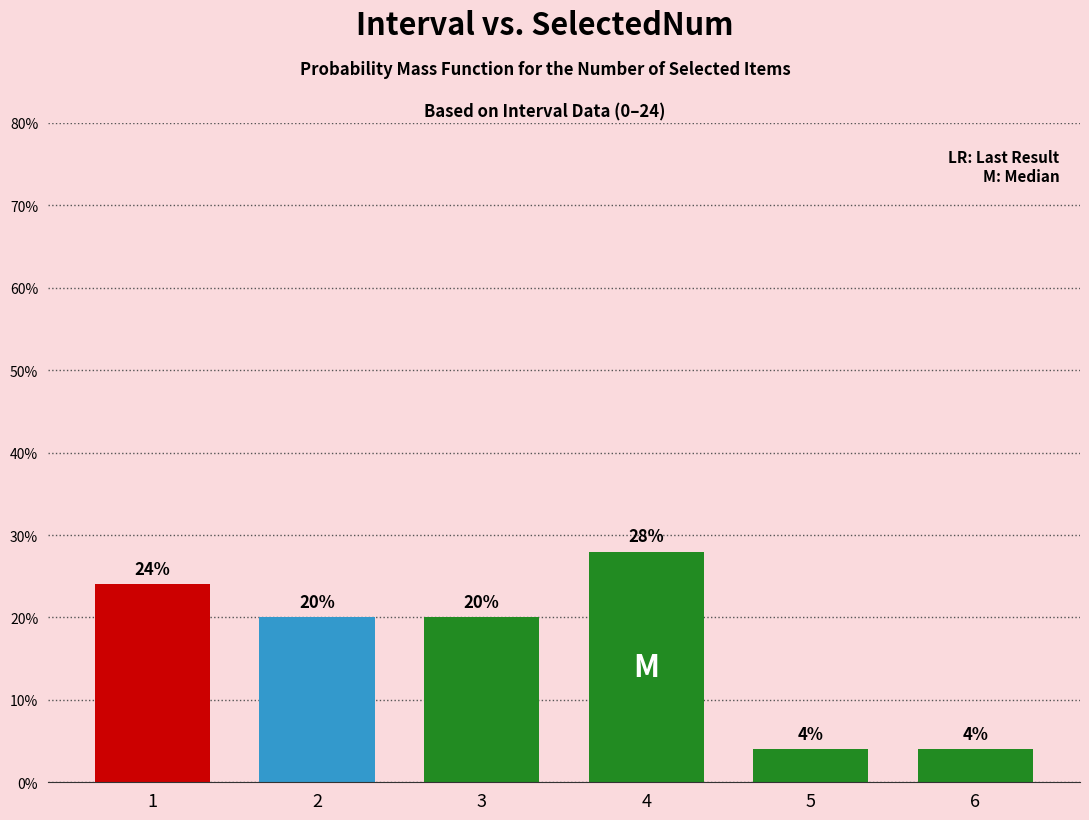

Reading right to left, what are all the values shown in this chart?

6=4.0	5=4.0	4=28.0	3=20.0	2=20.0	1=24.0